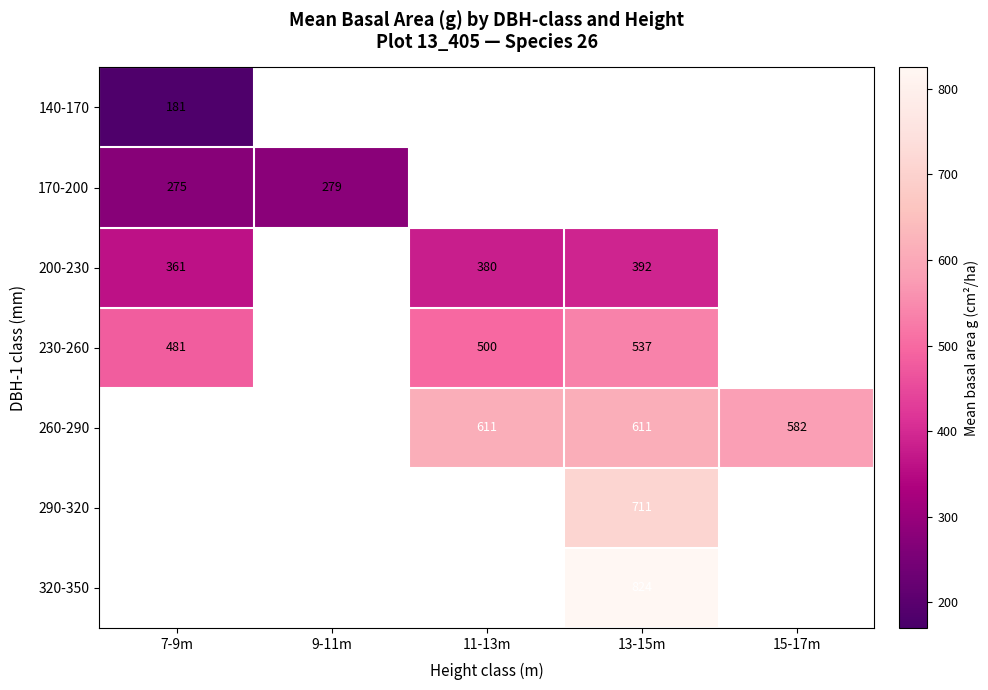

Is the value of 170-200 at 11-13m greater than the value of 320-350 at 13-15m?

No